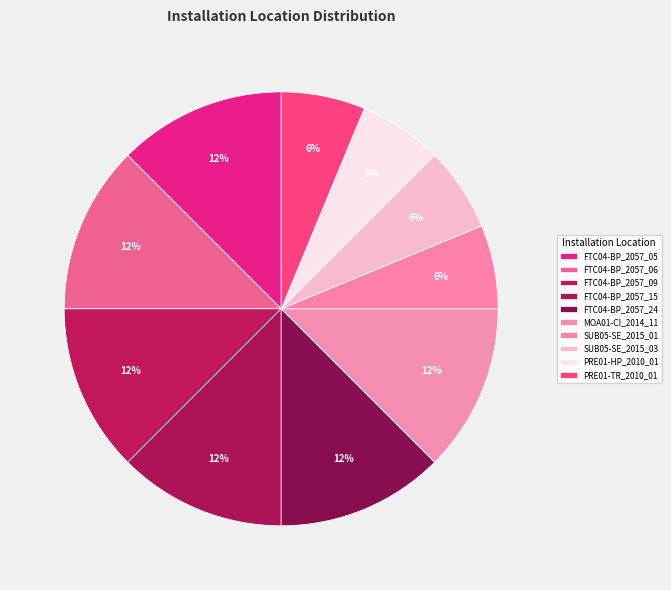

What percentage is the FTC04-BP_2057_05 slice, to the nearest percent?

12%